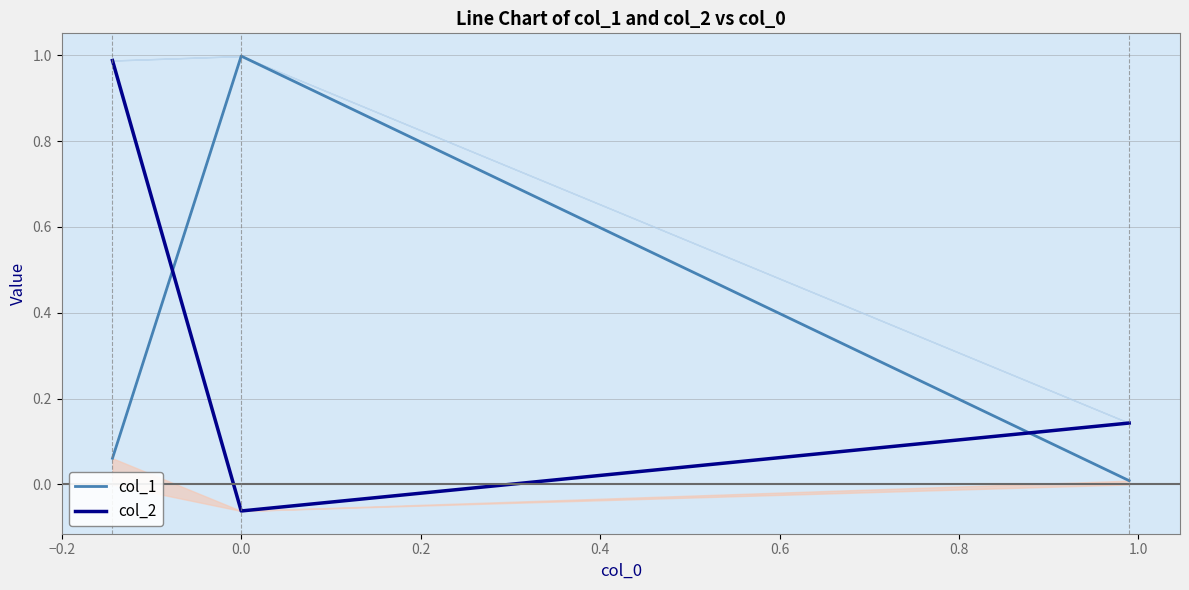

The value of col_1 at 0.0 is 0.0. True or false?

False